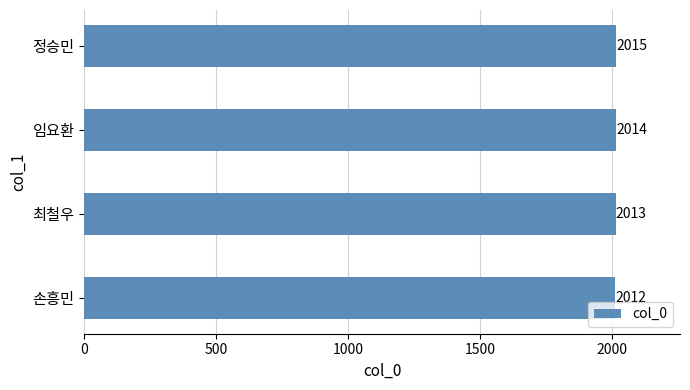

Reading top to bottom, list all the values displayed in this chart.

2015	2014	2013	2012